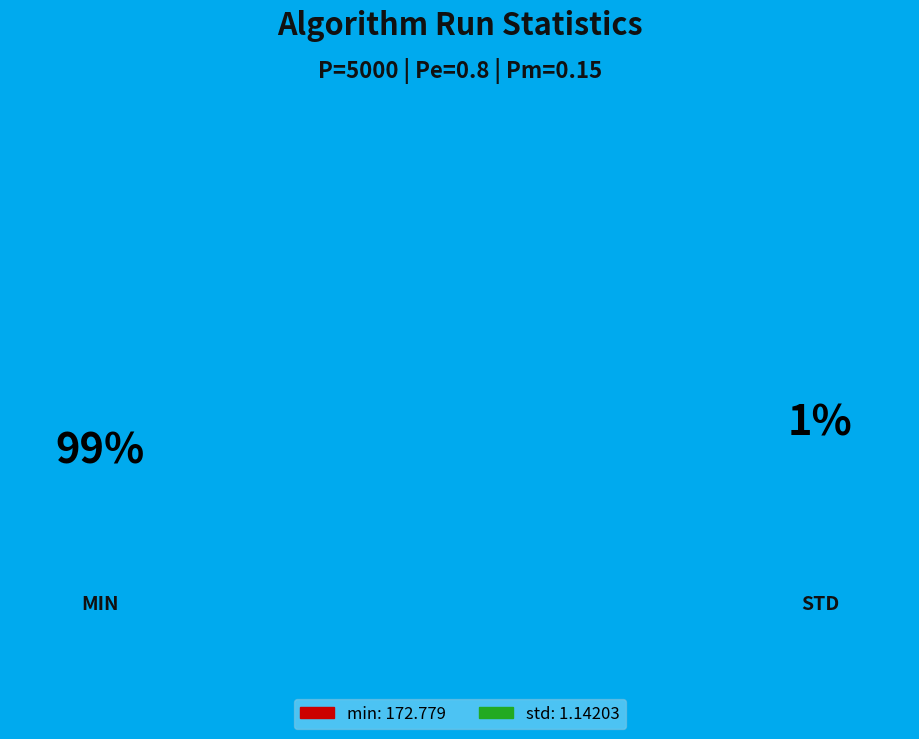

To the nearest percent, what percentage of the pie is min?

99%